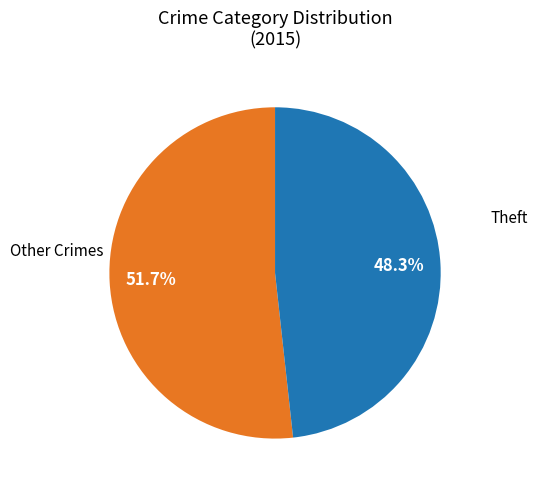

Count the number of slices in the pie.

2